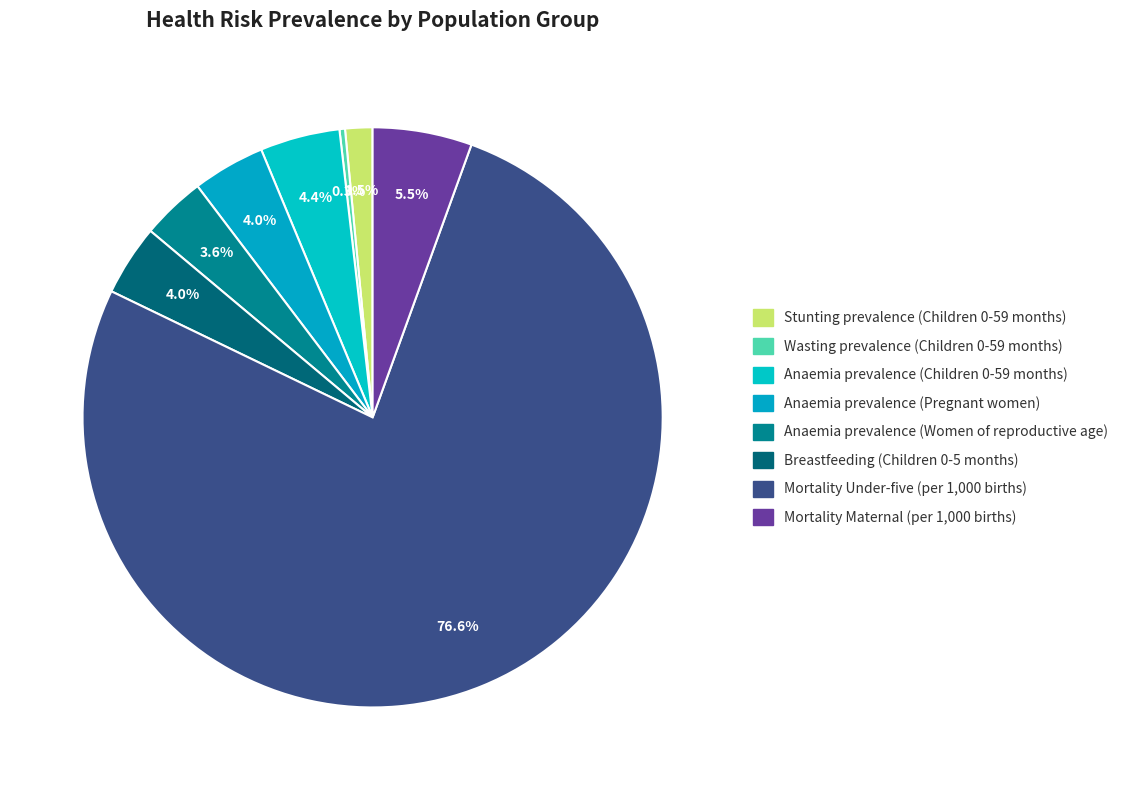

Which category has the biggest portion of the pie?

Mortality Under-five (per 1,000 births)